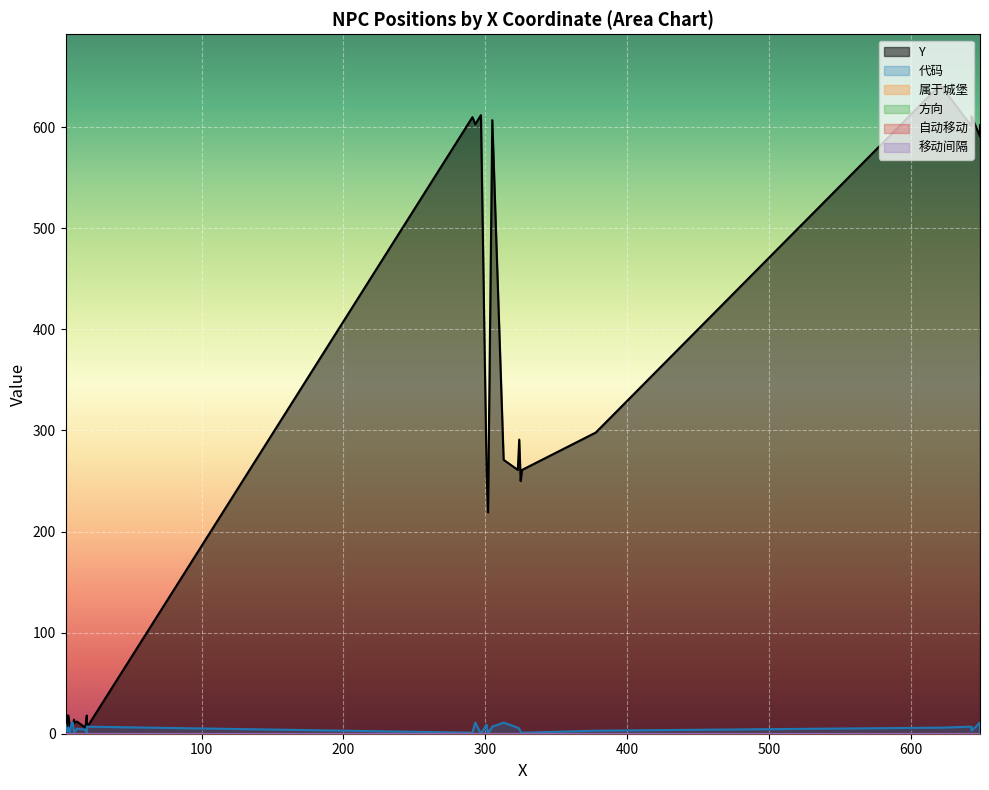

Does the chart display data point markers on the line(s)?

No